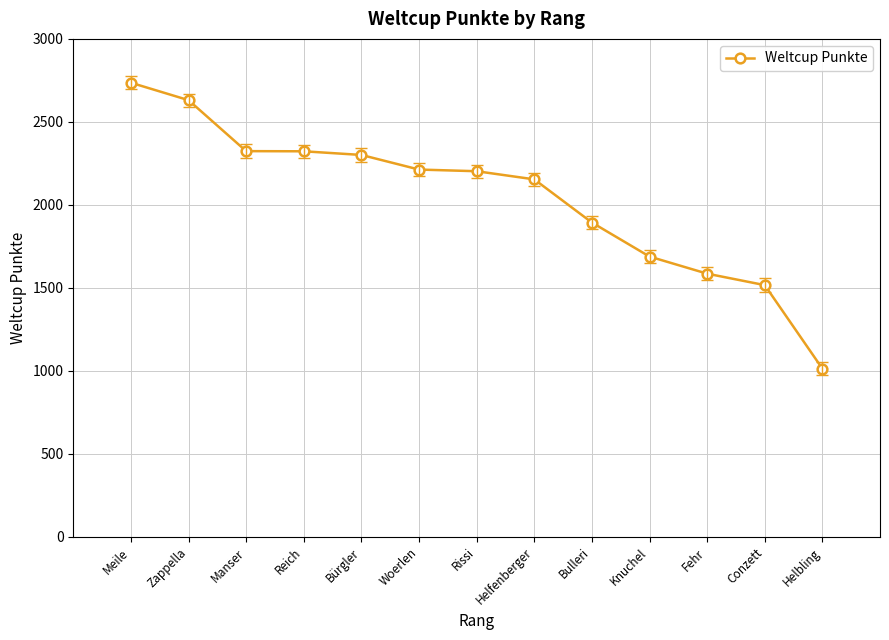

What is the difference between the maximum and second lowest values?

1219